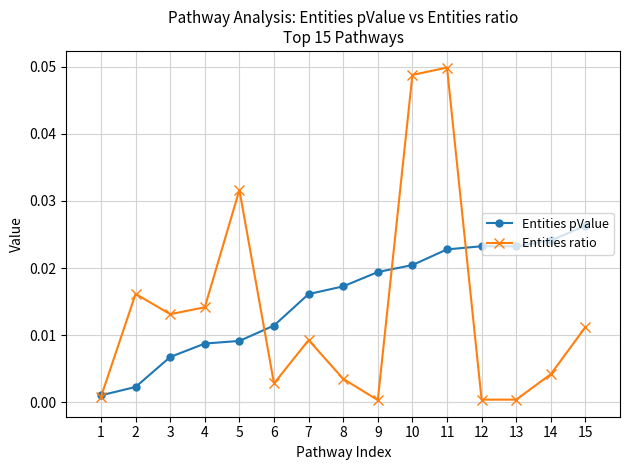

At which category does Entities ratio reach its first local peak?

2